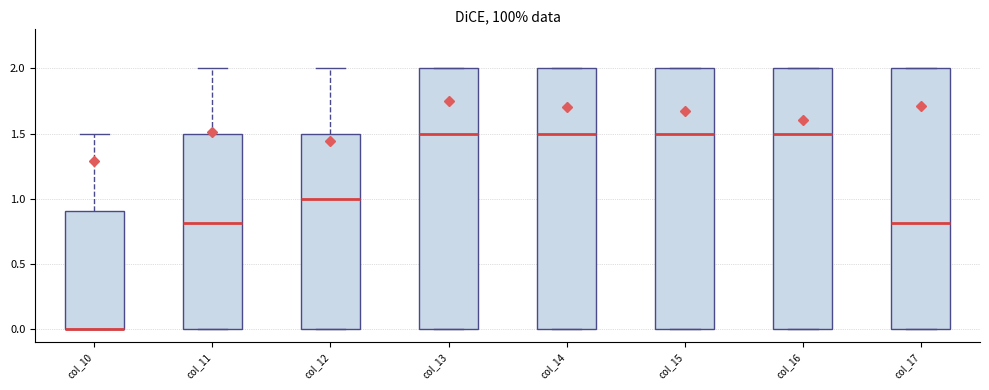

Reading left to right, transcribe this box plot: for each box, give where its median line is, the range the box spans, and where its two whiskers end, as read against the y-axis. The values are not printed on the chart, so give them approximately, as read against the axis.

col_10: median 0.0 (drawn on the box's lower edge), box 0.0 to 0.9, whiskers 0.0 to 1.5
col_11: median 0.8, box 0.0 to 1.5, whiskers 0.0 to 2.0
col_12: median 1.0, box 0.0 to 1.5, whiskers 0.0 to 2.0
col_13: median 1.5, box 0.0 to 2.0, whiskers 0.0 to 2.0
col_14: median 1.5, box 0.0 to 2.0, whiskers 0.0 to 2.0
col_15: median 1.5, box 0.0 to 2.0, whiskers 0.0 to 2.0
col_16: median 1.5, box 0.0 to 2.0, whiskers 0.0 to 2.0
col_17: median 0.8, box 0.0 to 2.0, whiskers 0.0 to 2.0